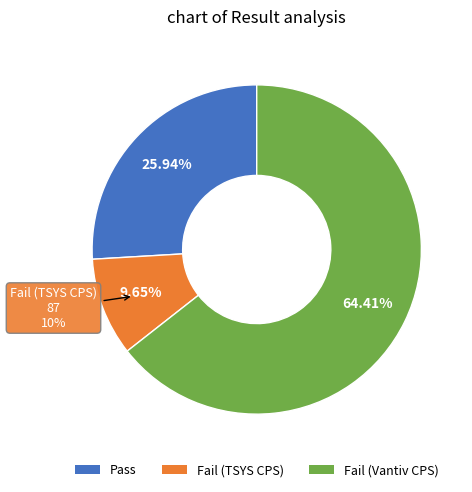

How many slices are in this pie chart?

3